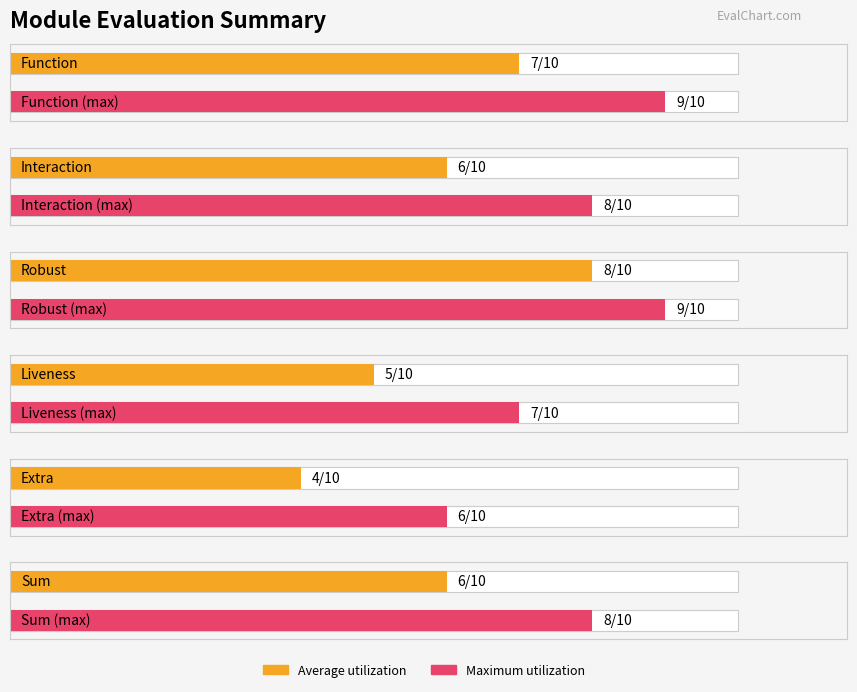

Which series changed the most between 6 and 8?

Average utilization